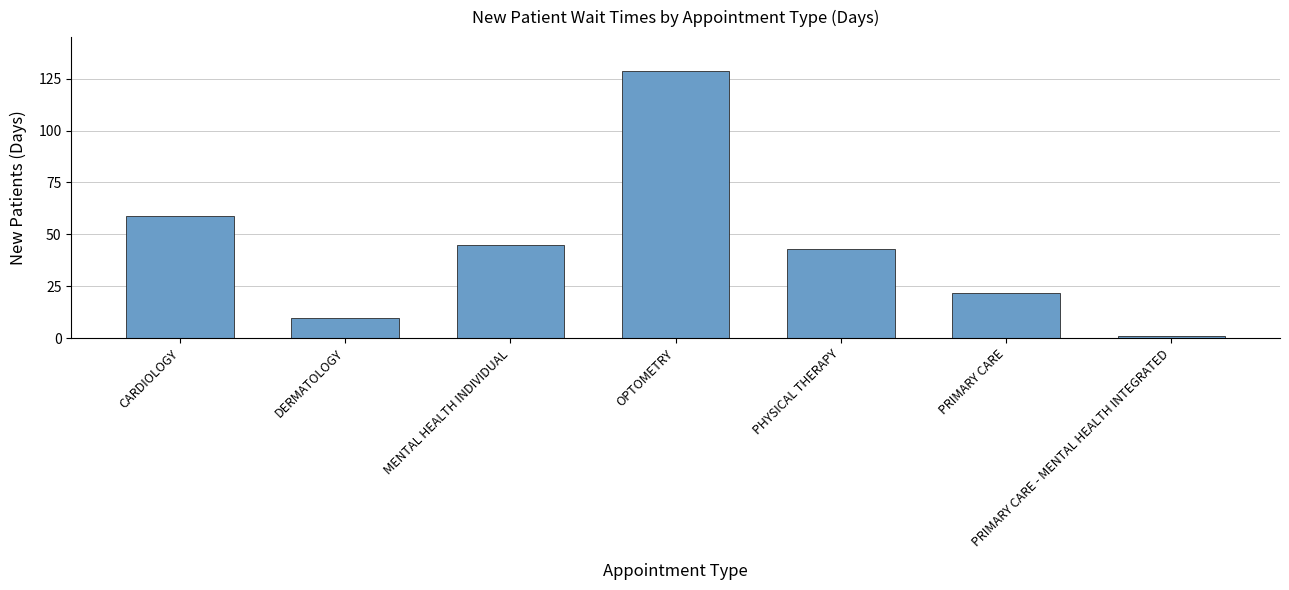

What is the difference between the second highest and second lowest values?

49.2